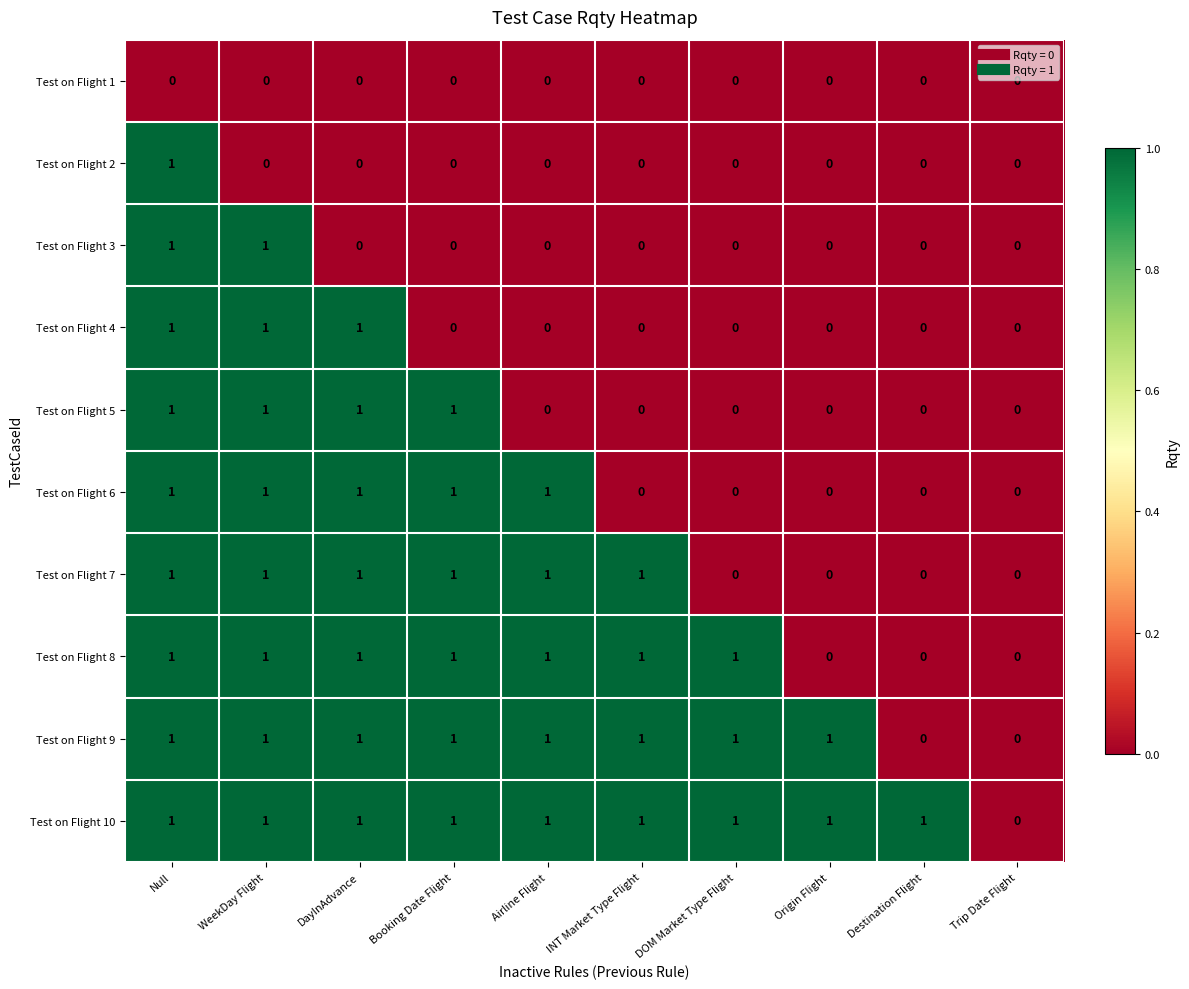

The value of Test on Flight 8 at INT Market Type Flight is 1. True or false?

True